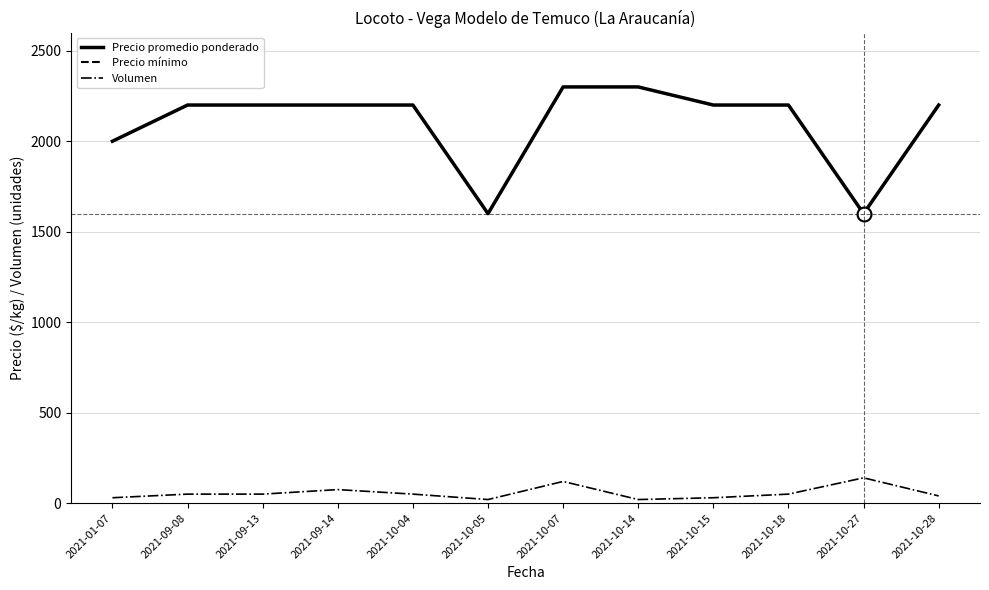

Rank the categories by Precio mínimo value from lowest to highest.

2021-10-05, 2021-10-27, 2021-01-07, 2021-09-08, 2021-09-13, 2021-09-14, 2021-10-04, 2021-10-15, 2021-10-18, 2021-10-28, 2021-10-07, 2021-10-14